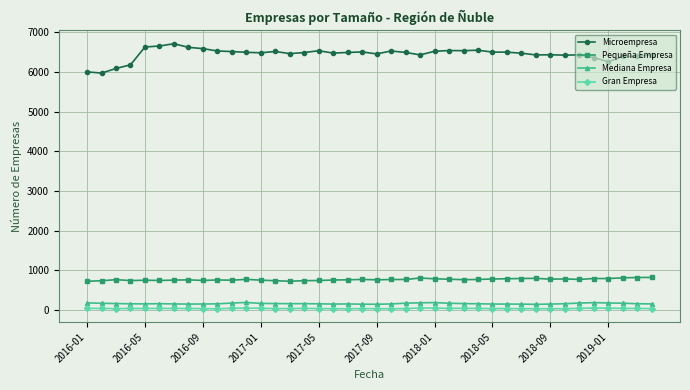

At how many categories does at least one series exceed 2708?

40